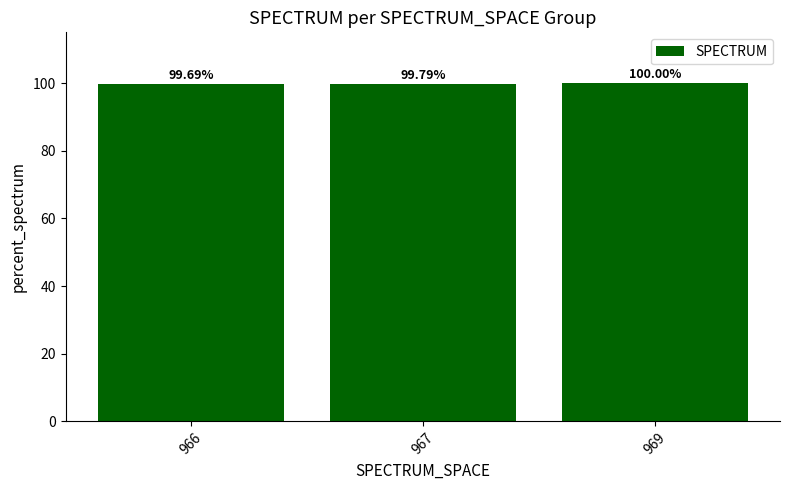

The chart shows a value of 100.0 at 969. True or false?

True